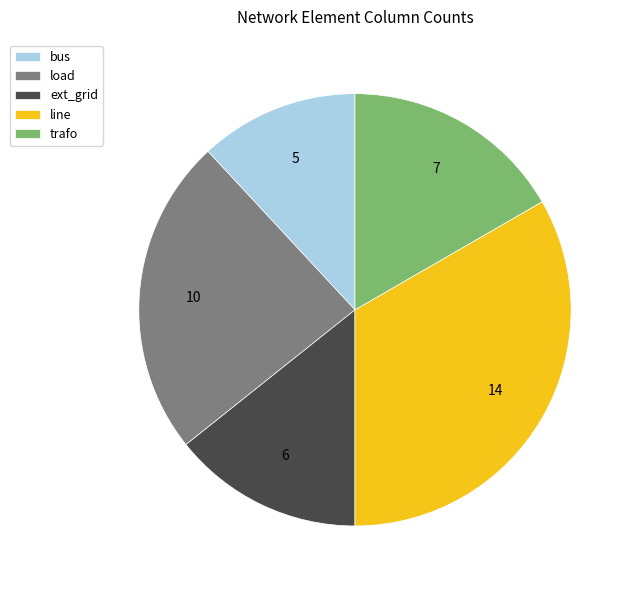

Rank the categories by value from highest to lowest.

line, load, trafo, ext_grid, bus